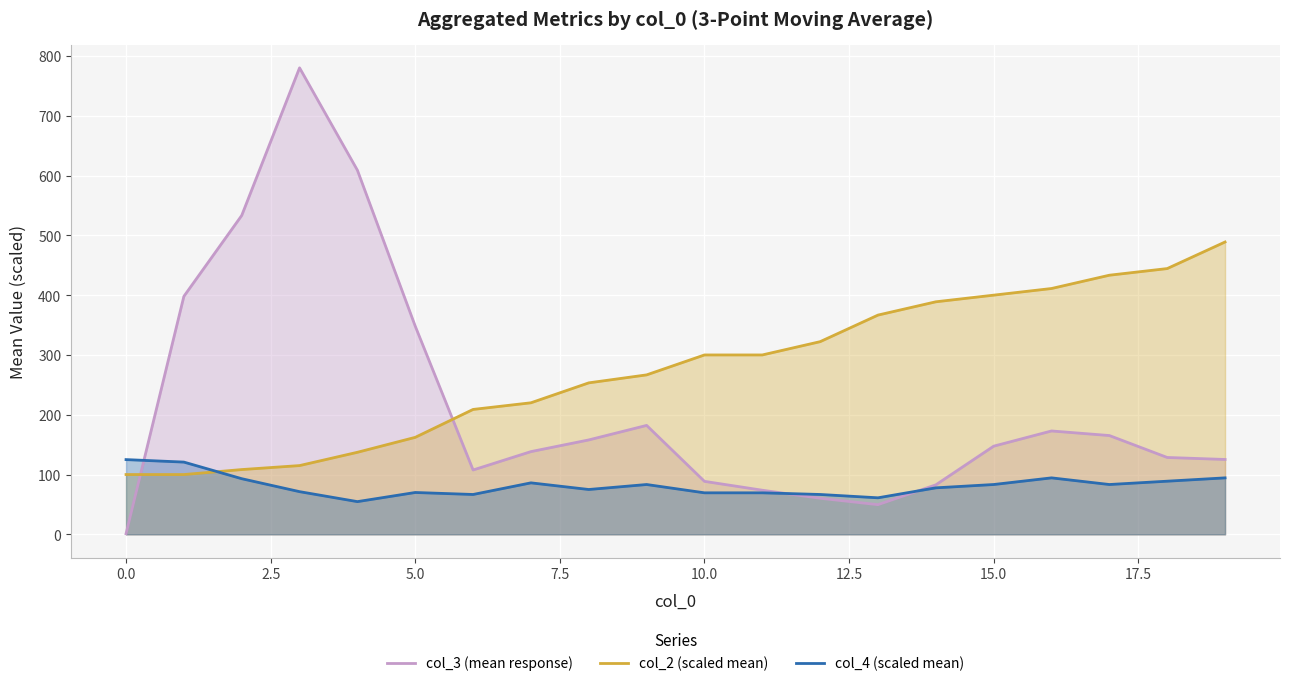

Which series ends up on top after the final intersection of col_3 (mean response) and col_2 (scaled mean)?

col_2 (scaled mean)